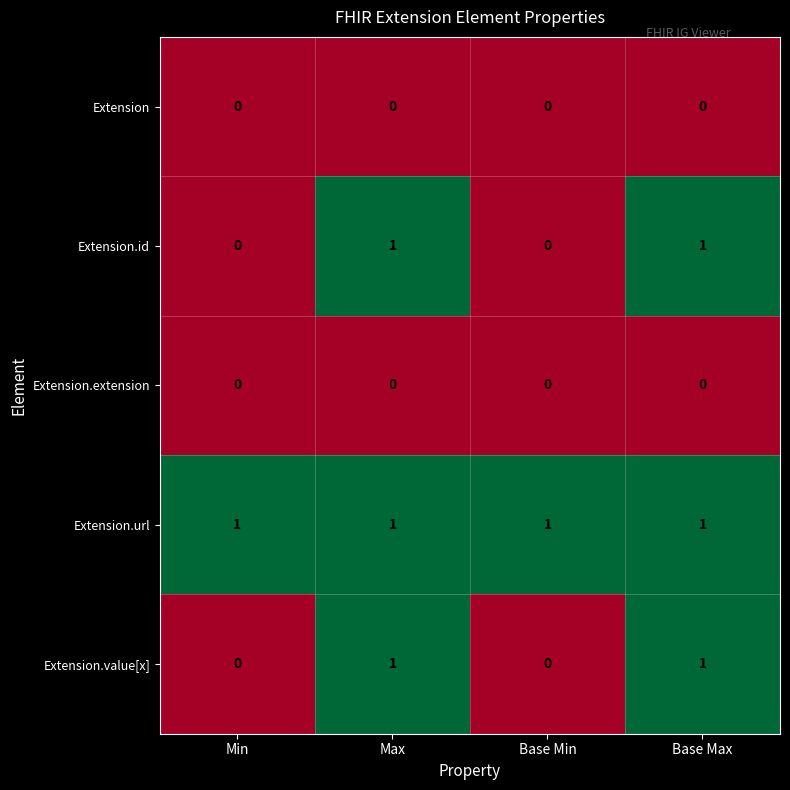

Which series has the largest total across all categories?

Extension.url